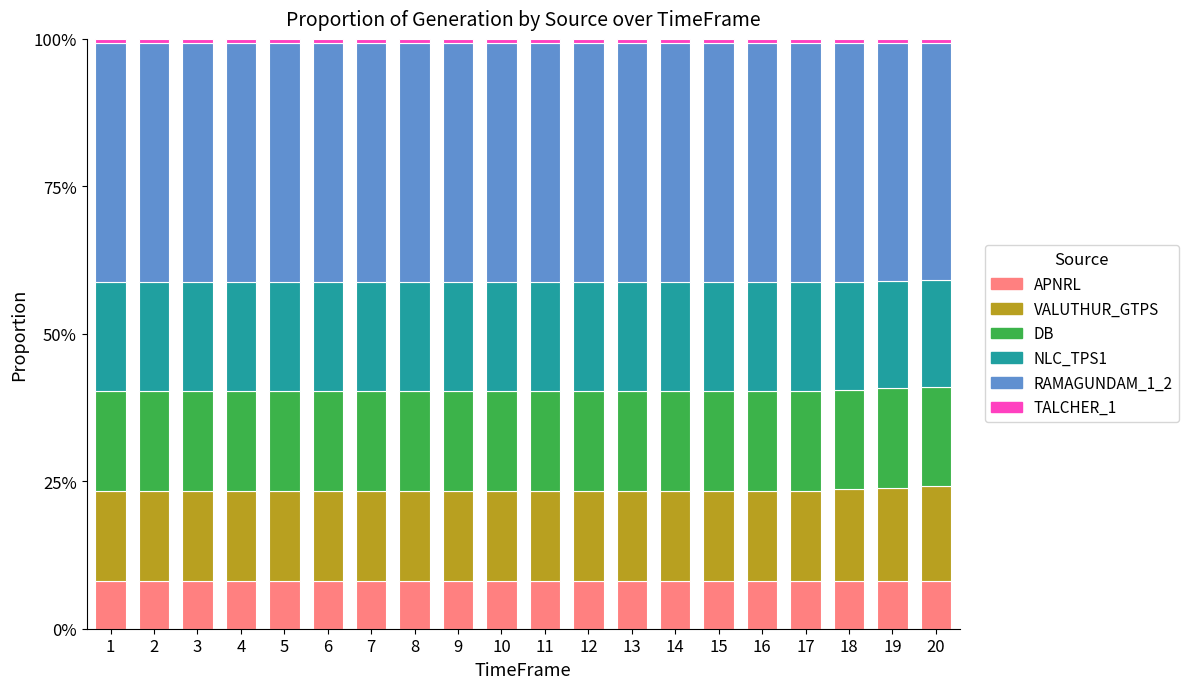

Are the bars horizontal?

No